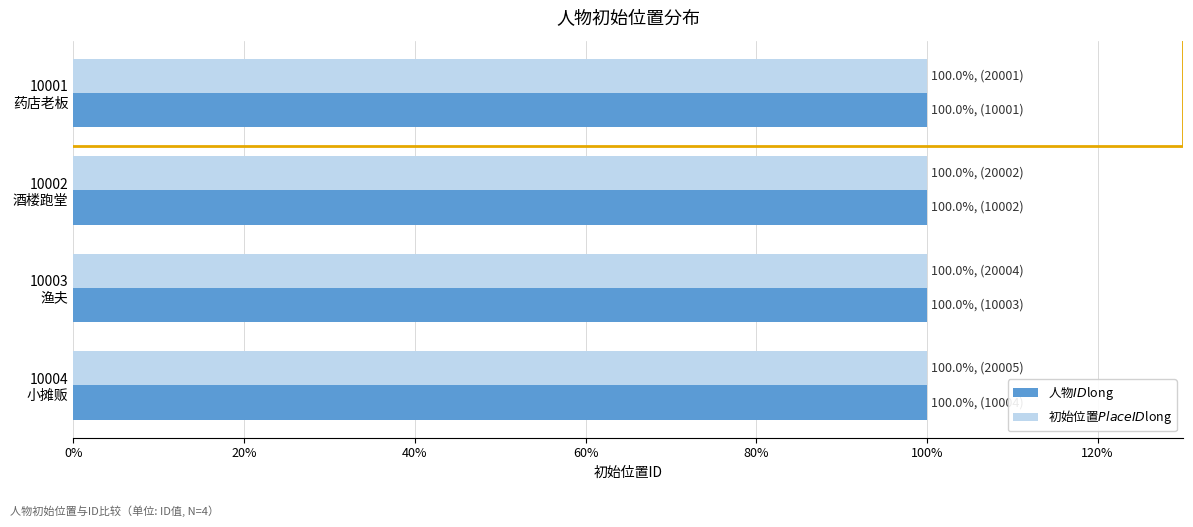

Reading right to left, extract all data points from this chart.

人物$ID$long: 100.0	100.0	100.0	100.0
初始位置$PlaceID$long: 100.0	100.0	100.0	100.0